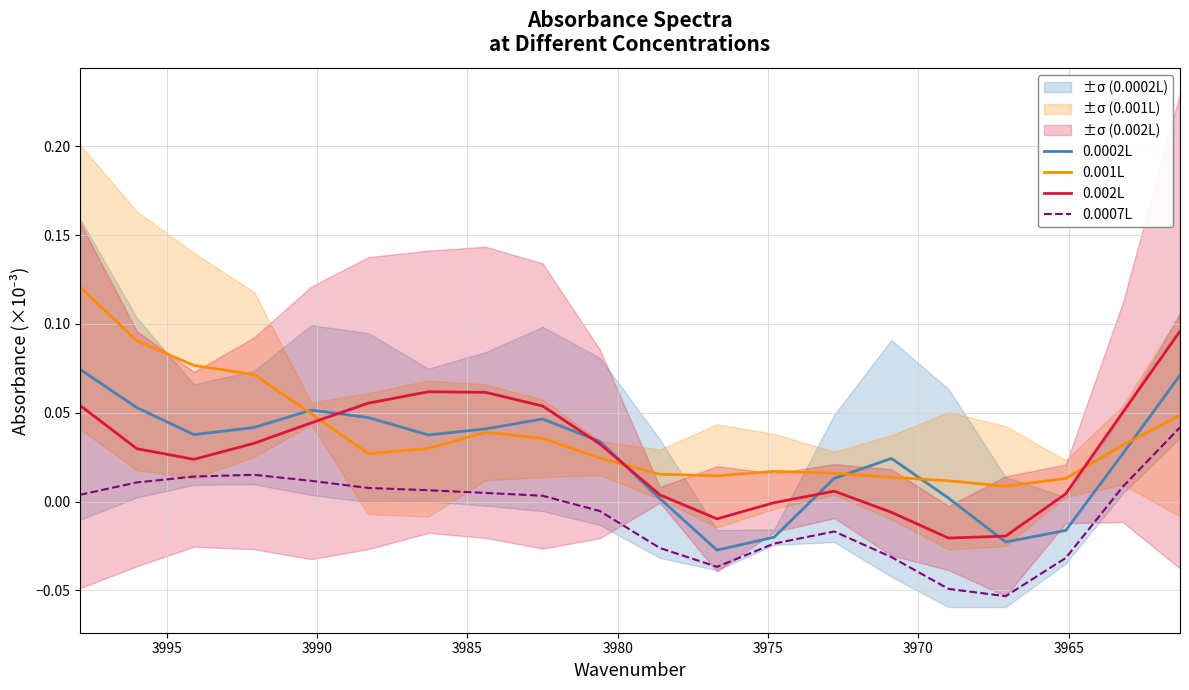

Count the number of categories in the chart.

20